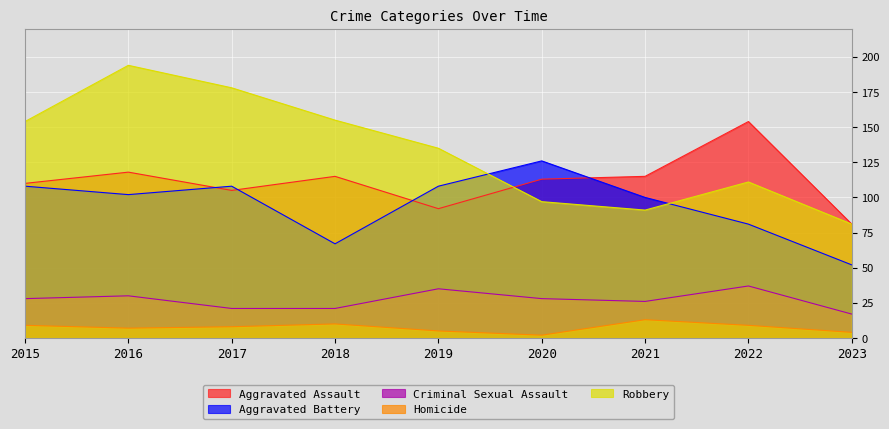

Which series ends up on top after the final intersection of Robbery and Aggravated Assault?

Aggravated Assault